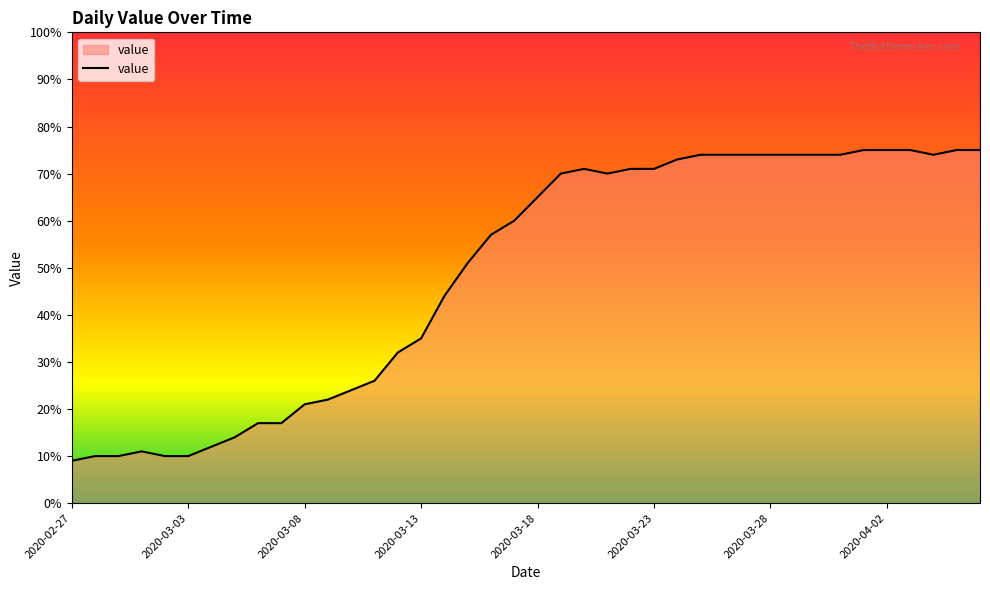

What is the difference between the maximum and minimum values?

66